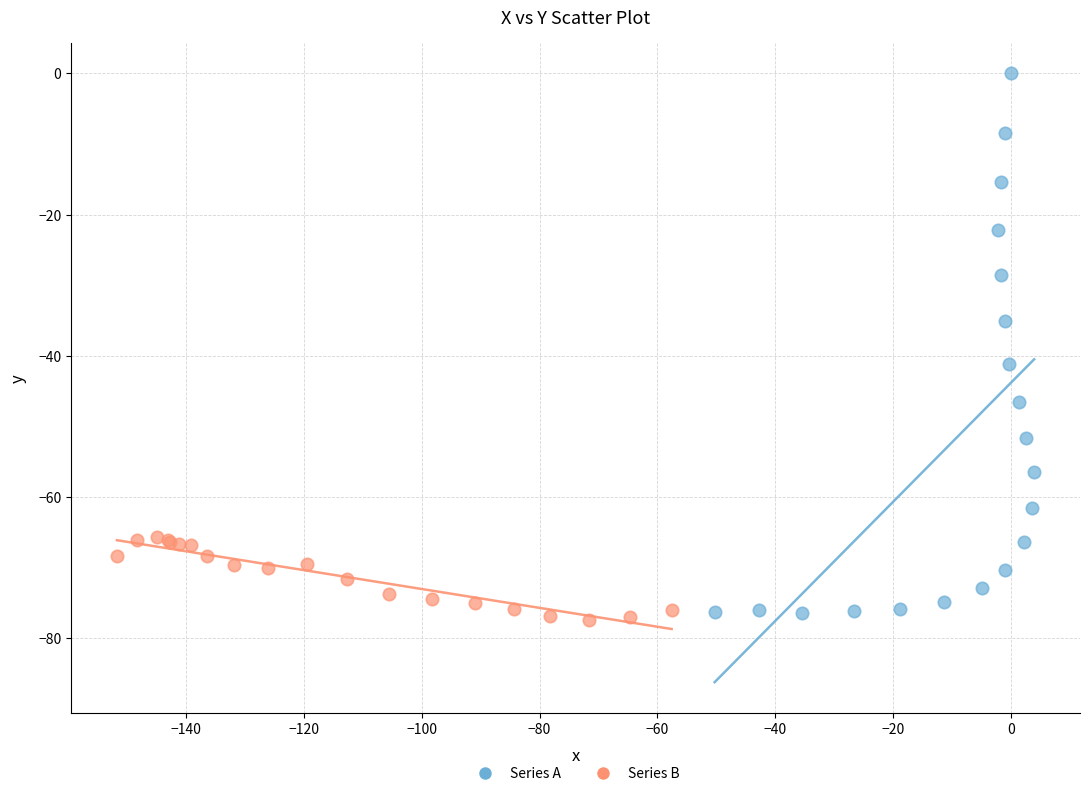

What are all the series names shown in the legend?

Series A, Series B